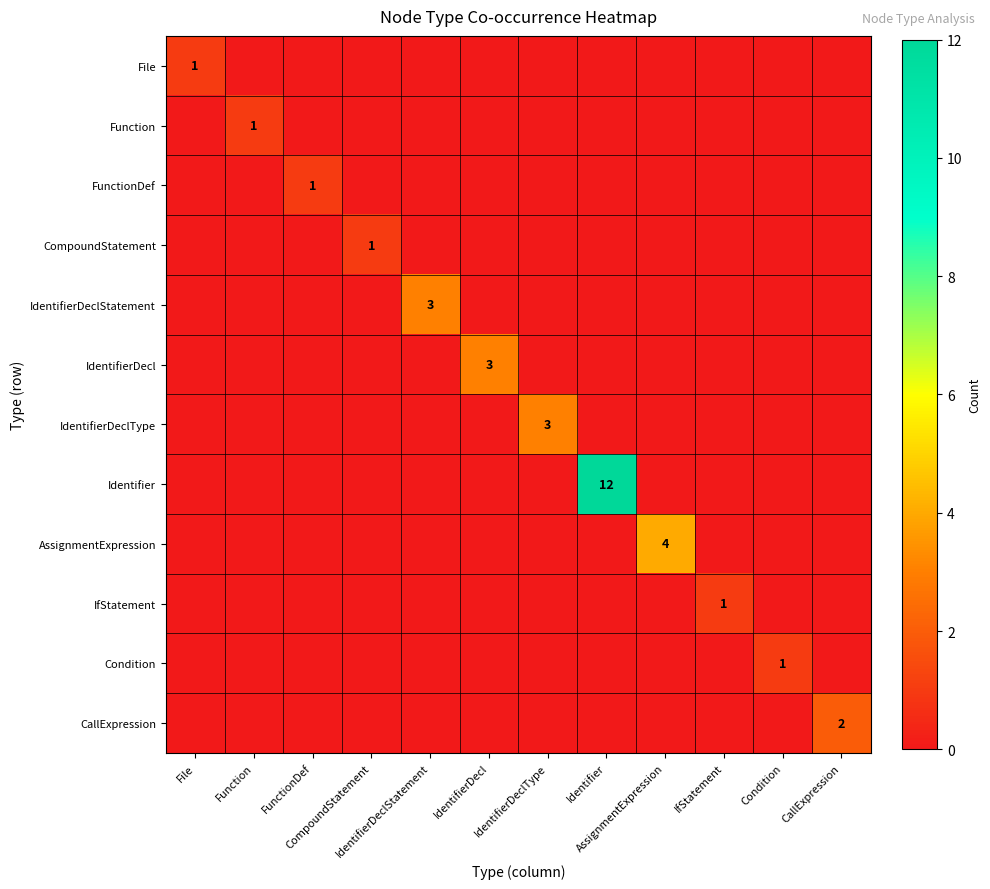

The Identifier series shows 0 at IdentifierDeclType. True or false?

True